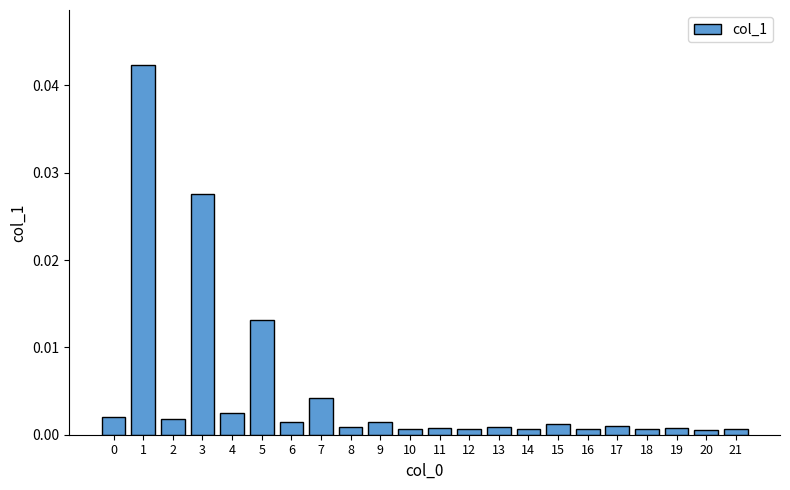

What is the sum of all values?

0.1